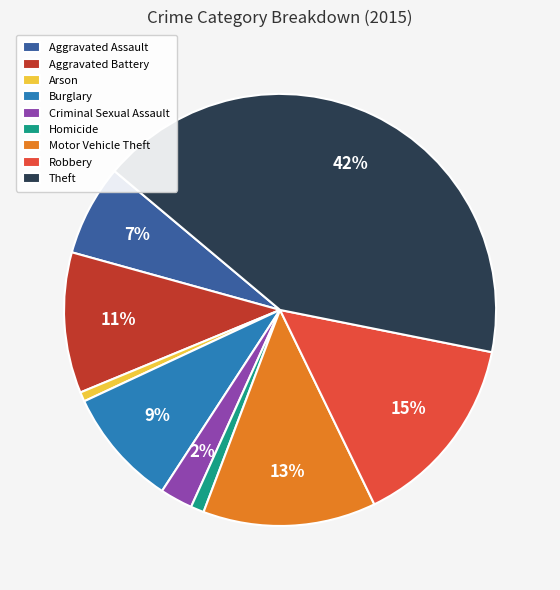

What is the largest slice in the pie chart?

Theft